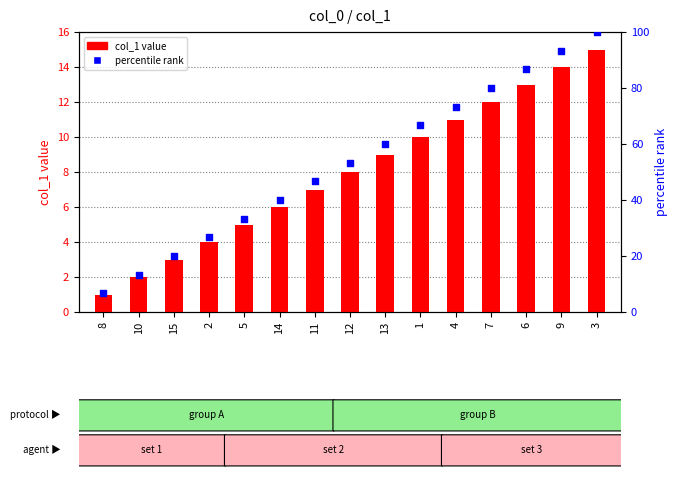

What are all the series names shown in the legend?

col_1 value, percentile rank